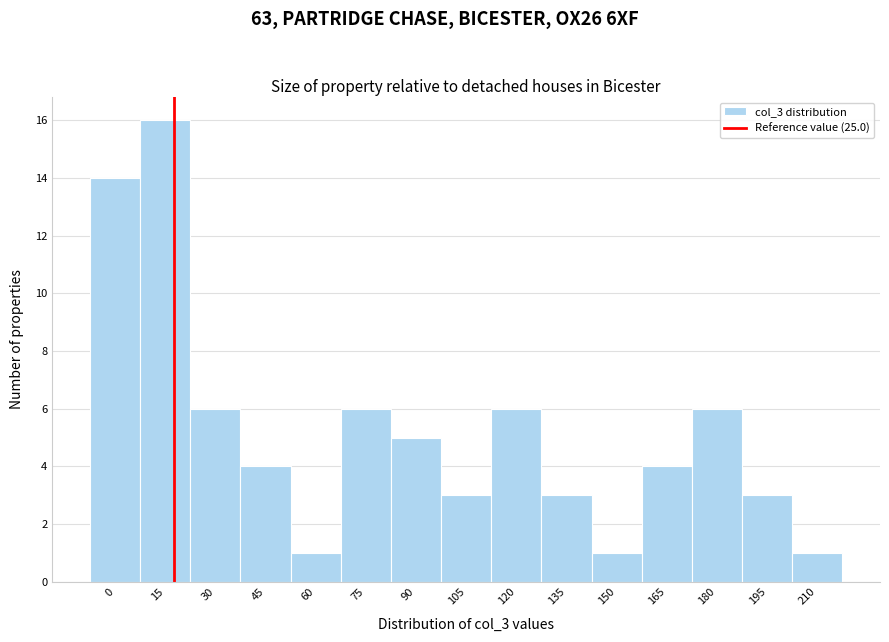

Reading right to left, transcribe all the data shown in this chart.

210=1	195=3	180=6	165=4	150=1	135=3	120=6	105=3	90=5	75=6	60=1	45=4	30=6	15=16	0=14